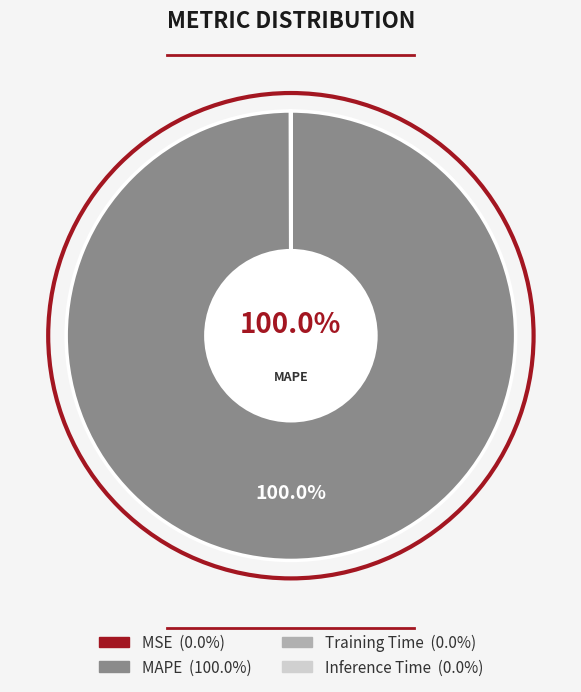

Which slice represents more than half of the pie?

MAPE